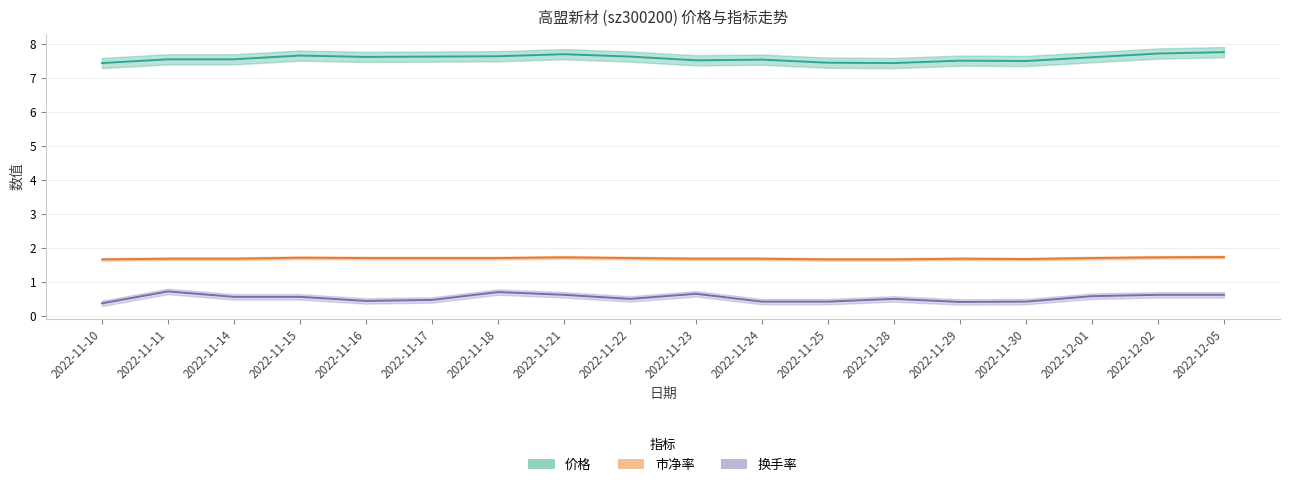

At which label does 市净率 reach its minimum?

2022-11-10